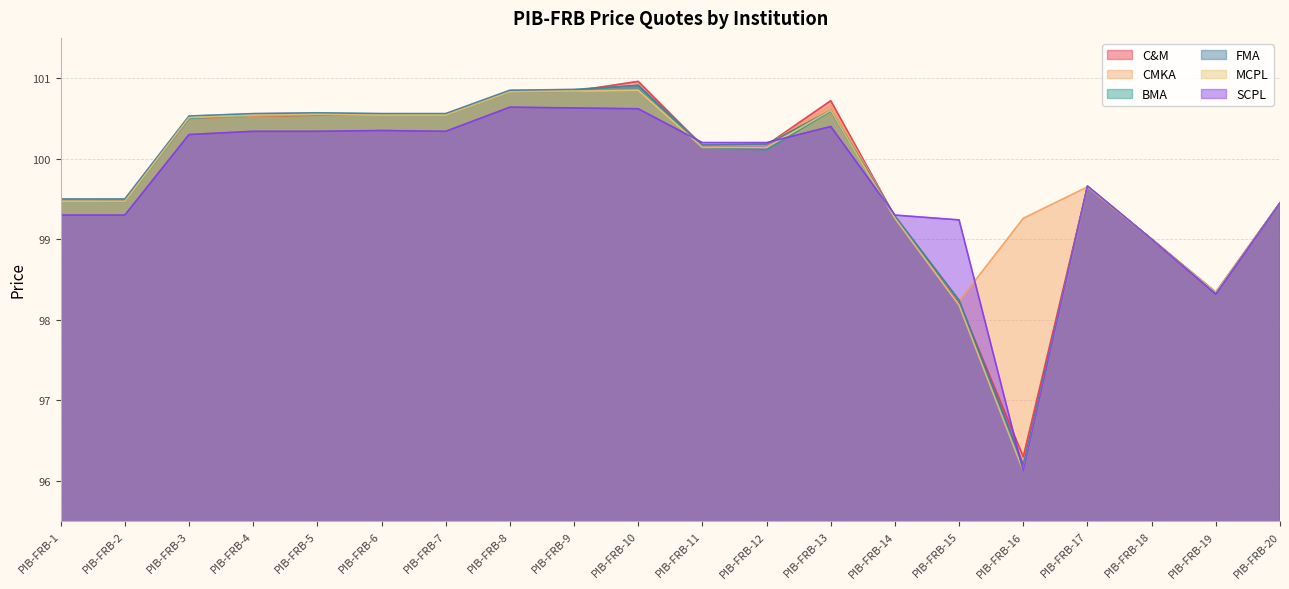

What is the difference between the BMA values at PIB-FRB-4 and PIB-FRB-18?

1.5